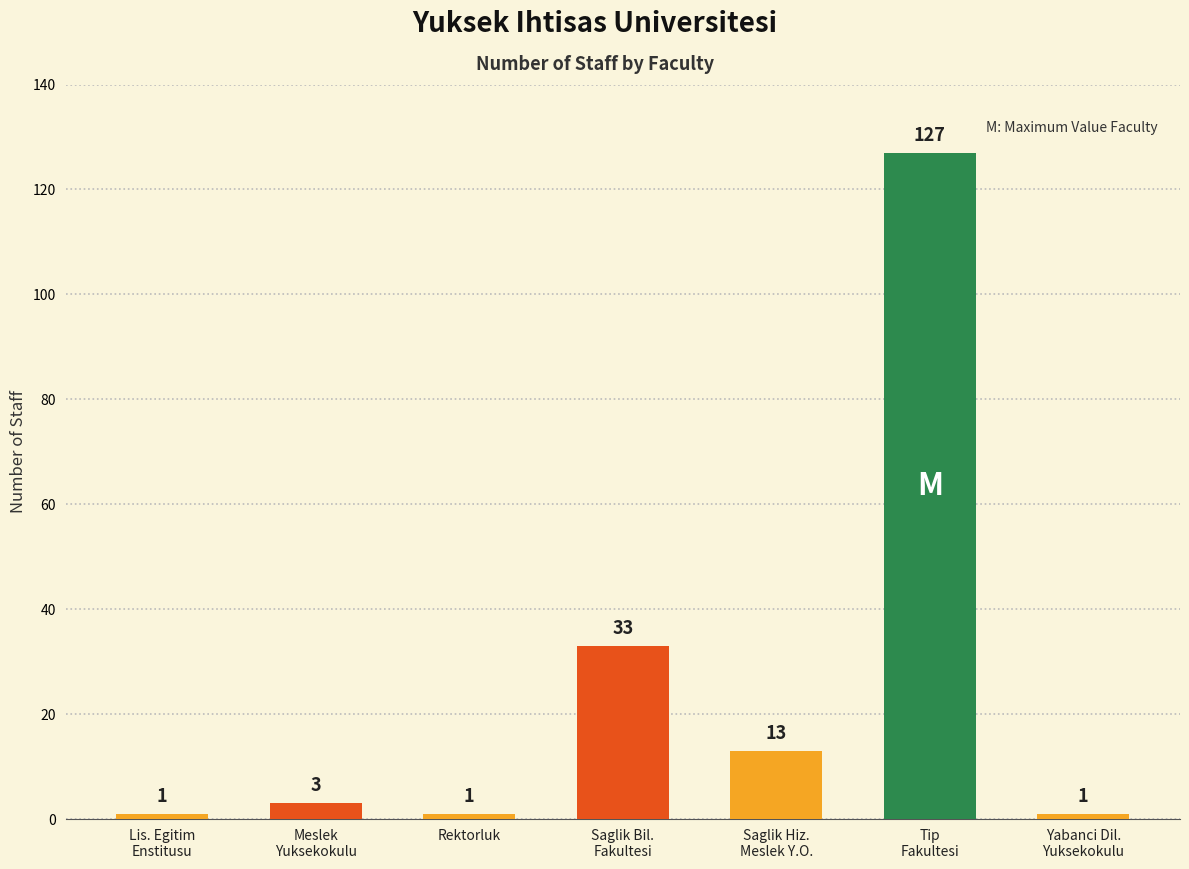

Reading left to right, list all the values displayed in this chart.

1	3	1	33	13	127	1